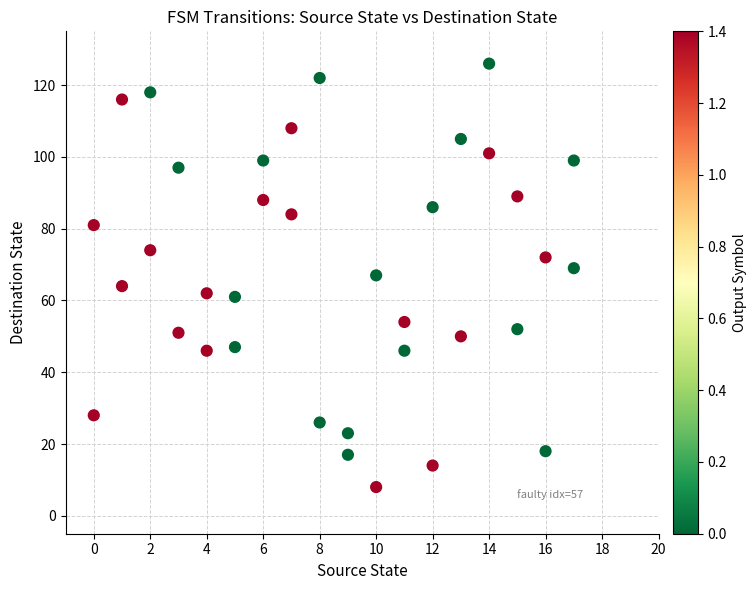

What is the range of Y values (max minus min)?

118